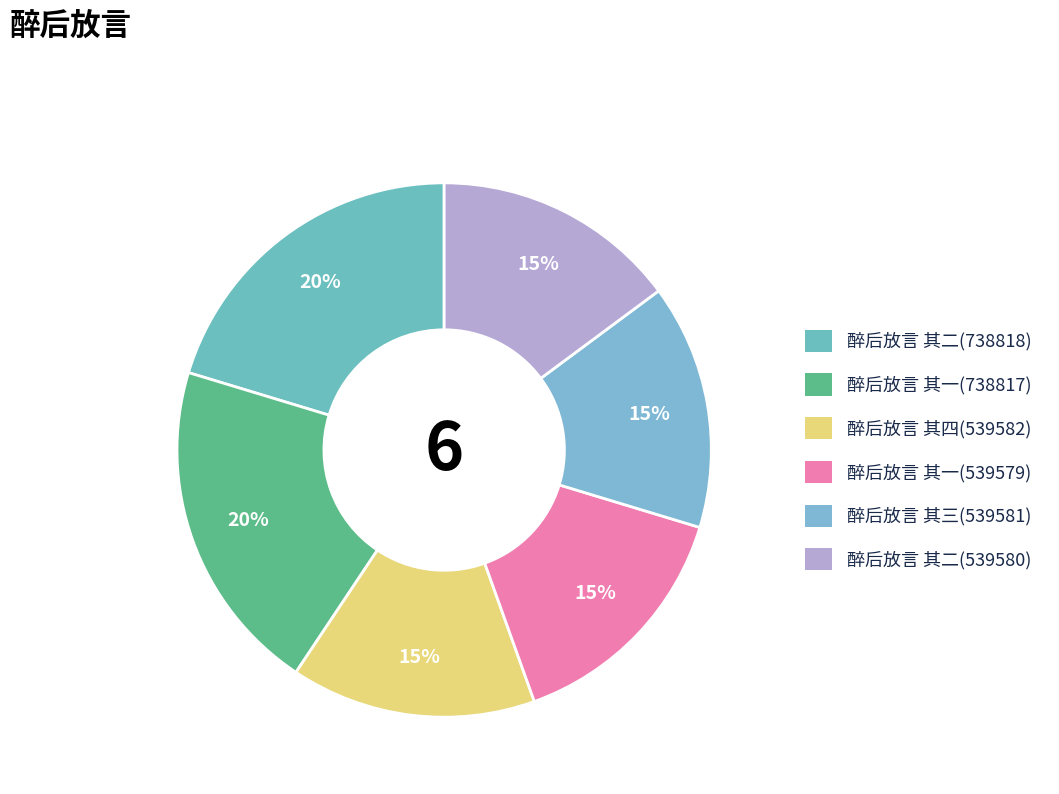

To the nearest percent, what portion does 醉后放言 其二(539580) represent?

15%